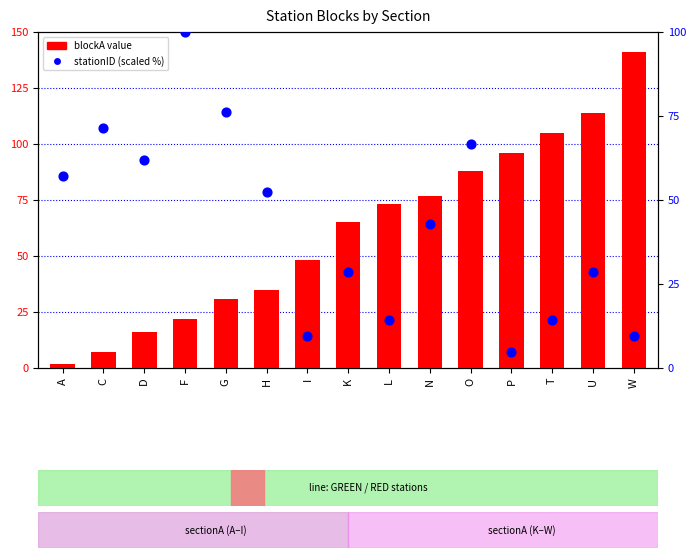

At which category is the sum across all series the highest?

O